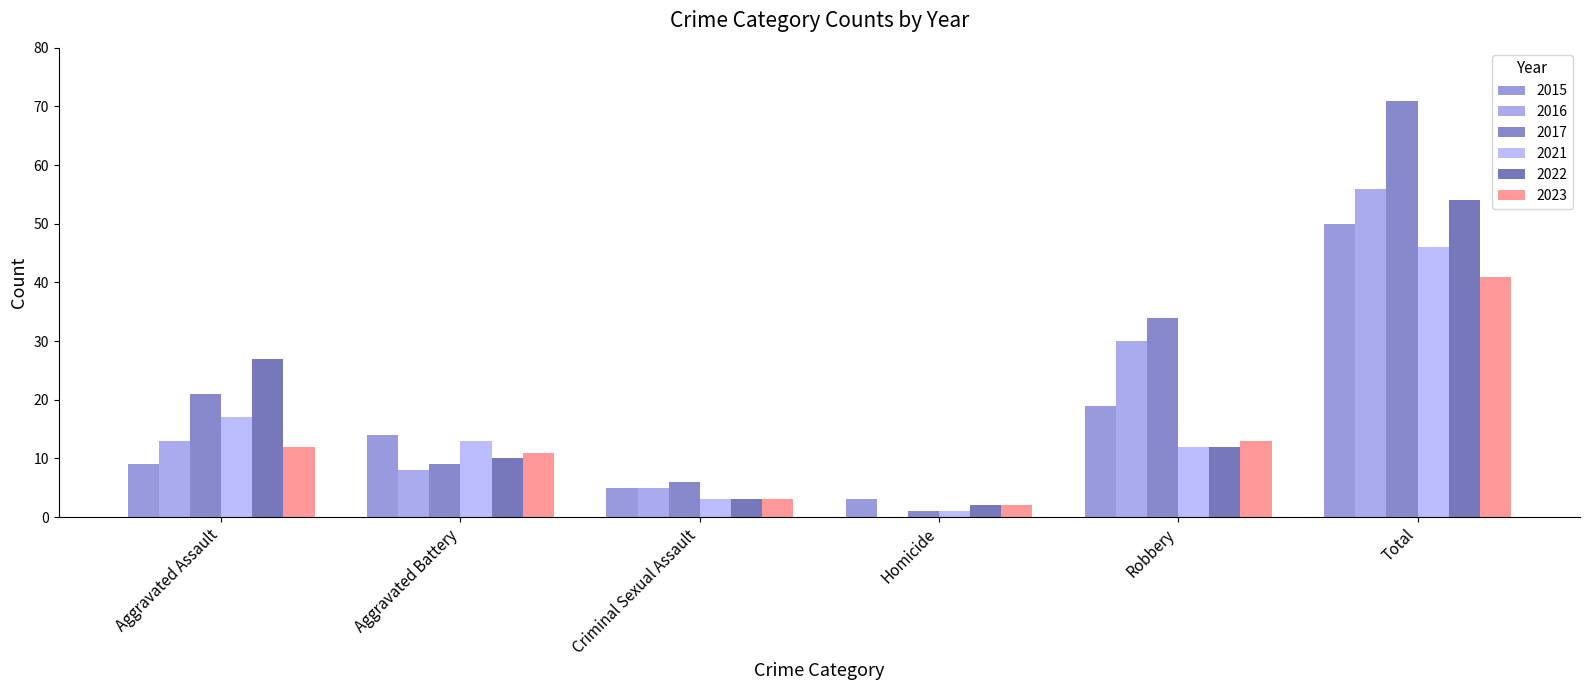

What is the total value across all series at Aggravated Assault?

99